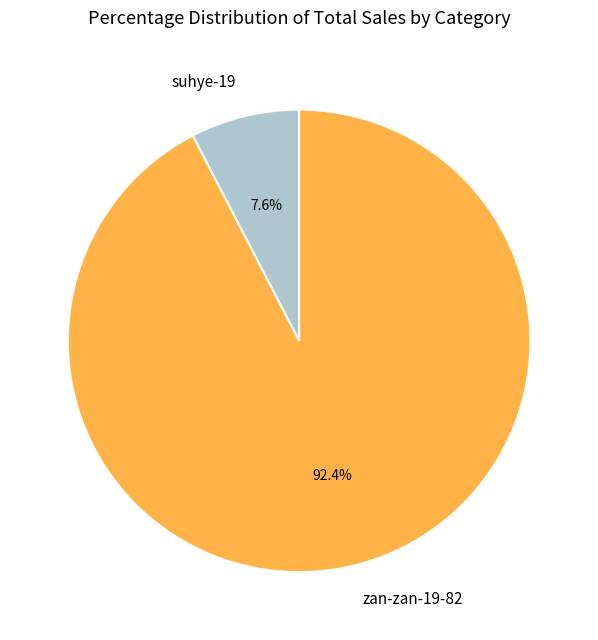

To the nearest percent, what is the average slice percentage?

50%